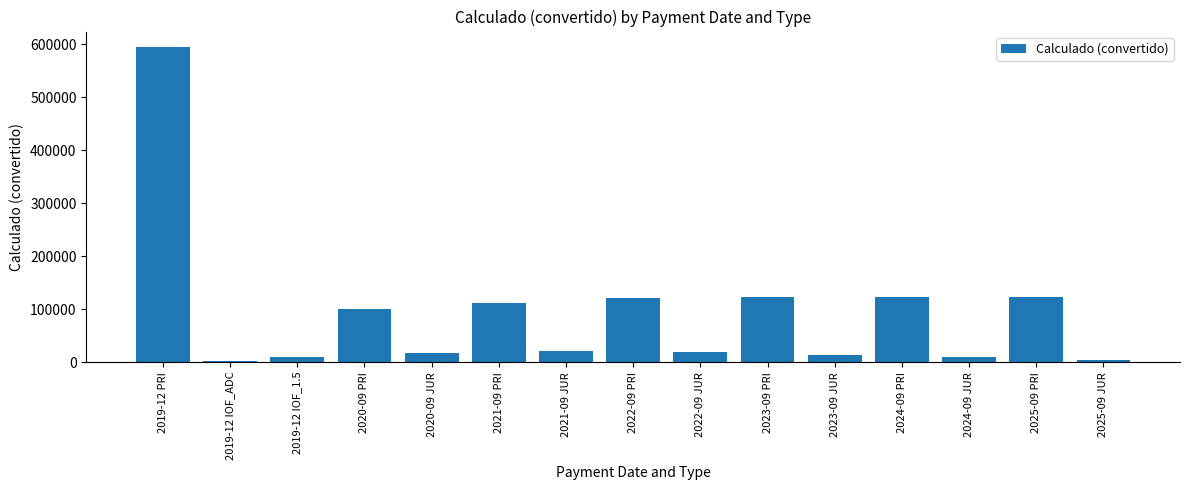

What is the smallest value displayed?

2257.2